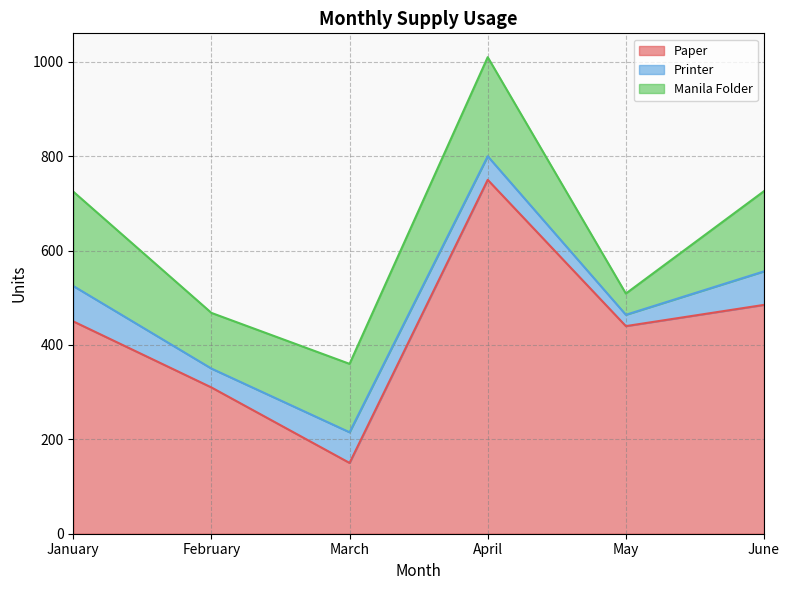

True or false: Paper and Printer intersect in this chart.

False